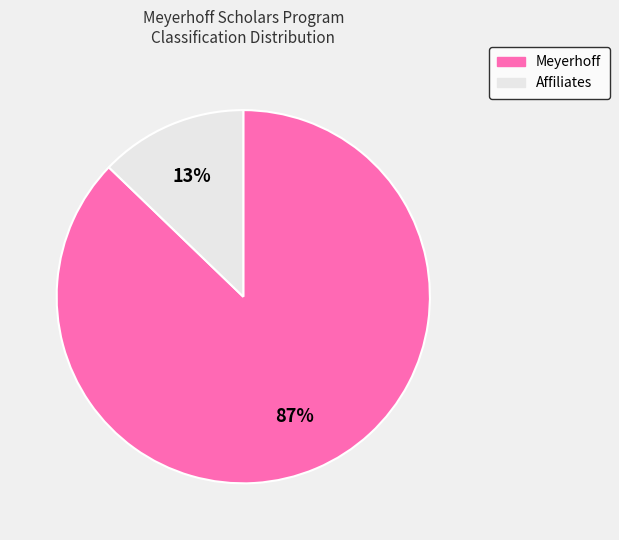

To the nearest percent, what is the difference between the largest and smallest slice percentages?

74%